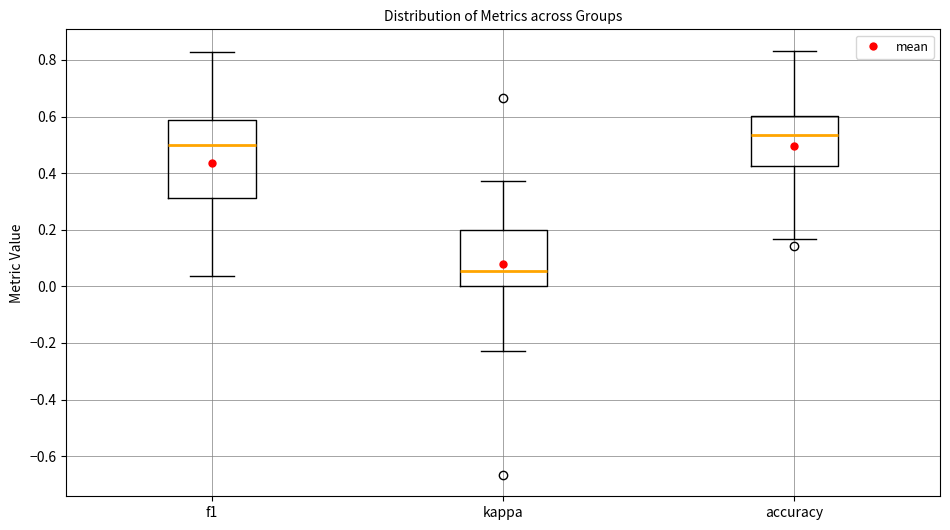

Where does the median line of the box for accuracy sit on the y-axis? The values are not printed on the chart, so give them approximately, as read against the axis.

0.54